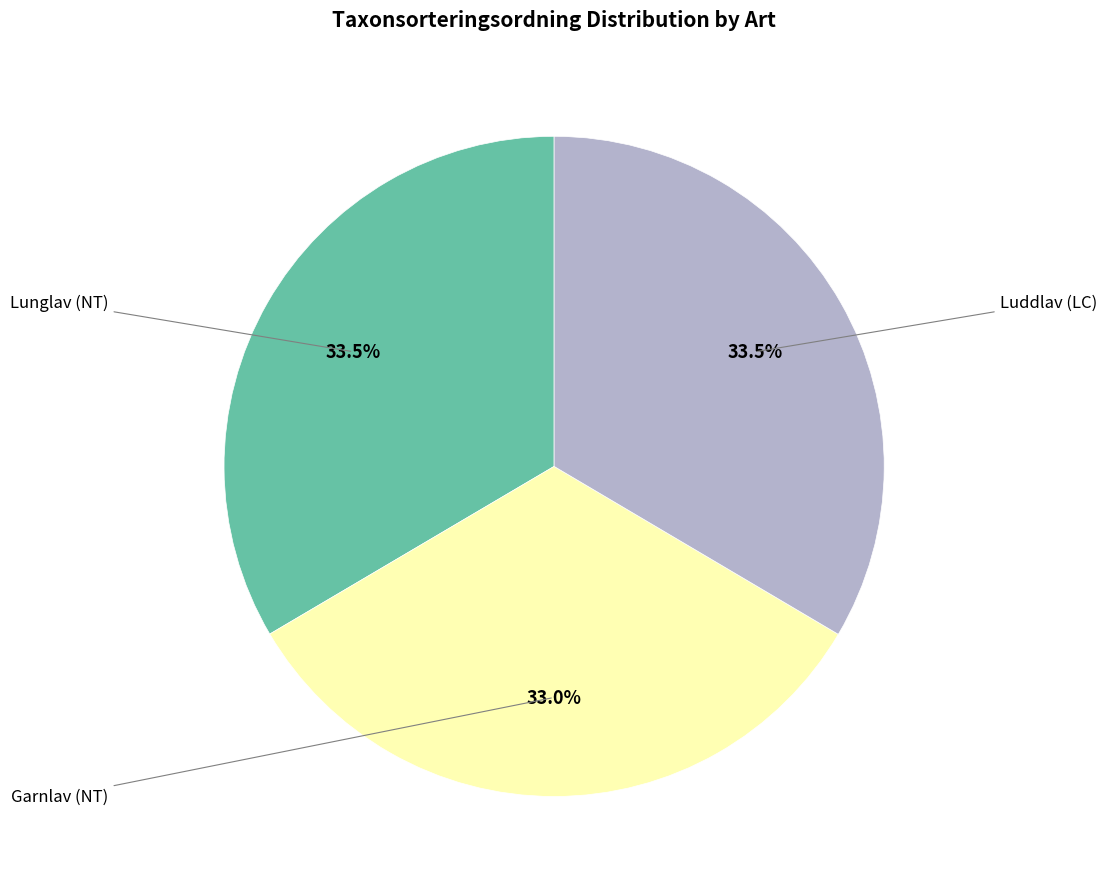

Does any single category account for the majority?

No